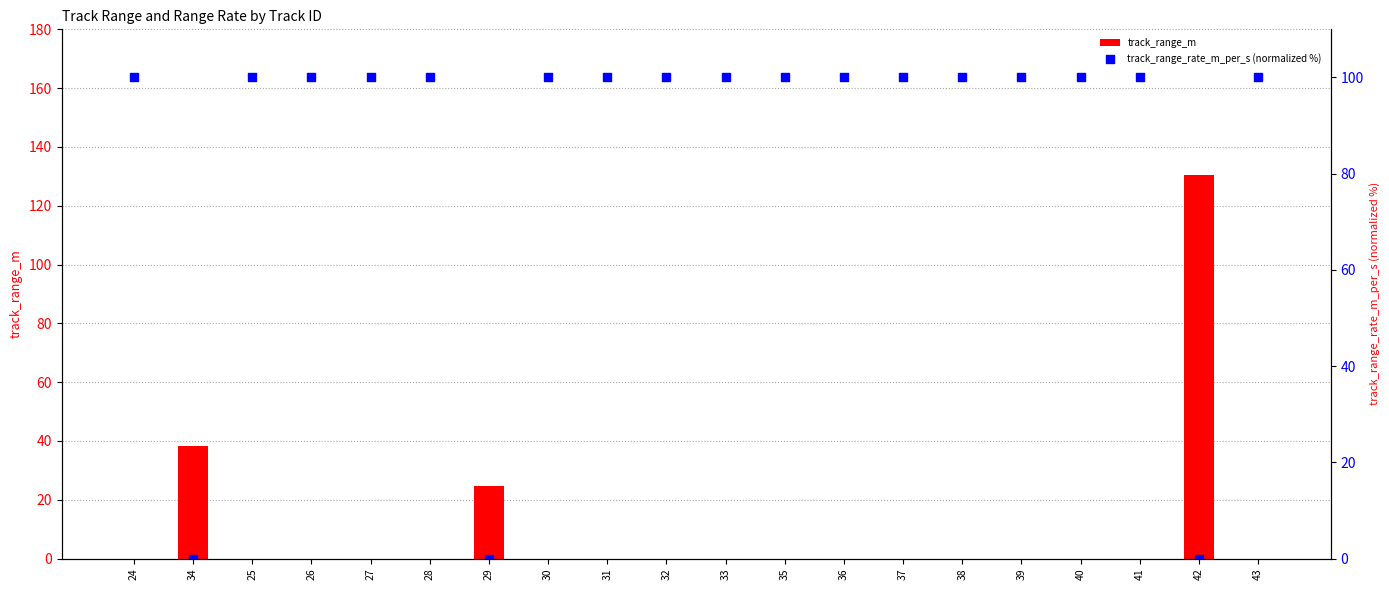

Which series has the widest spread of Y values?

track_range_m